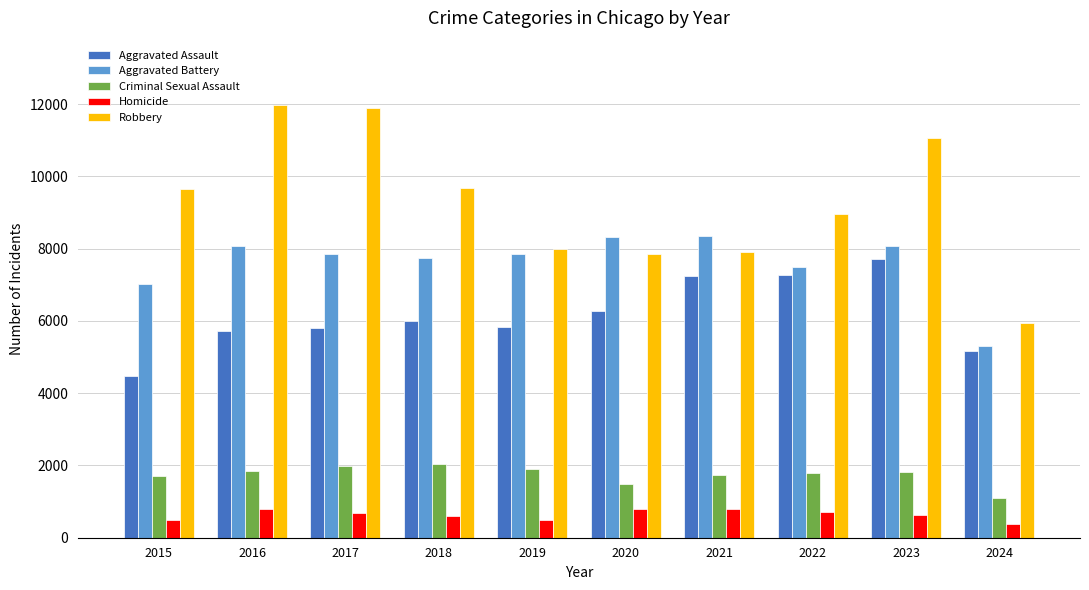

At which category does the chart reach its minimum across all series?

2024